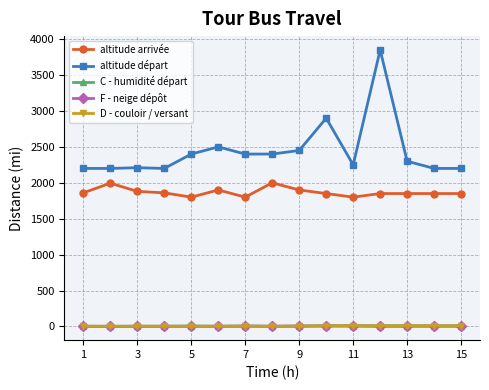

How many lines are shown in the chart?

5